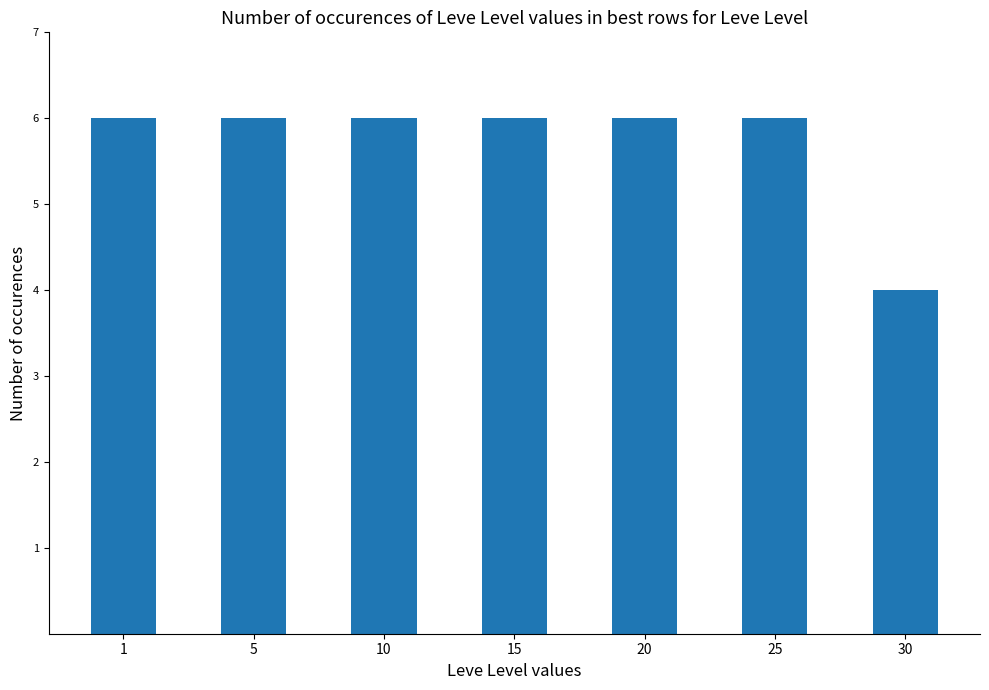

Are the bars grouped side by side (vs. stacked)?

No